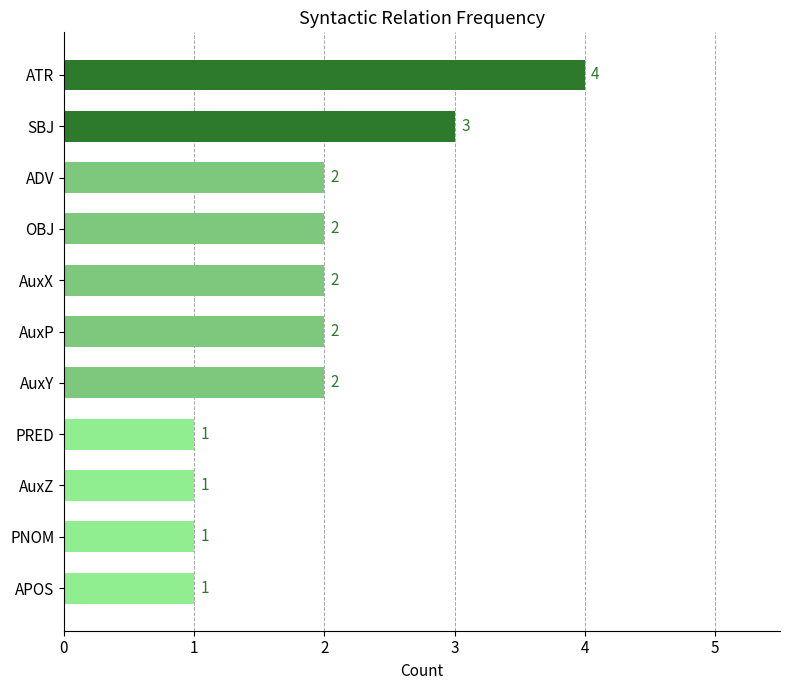

What is the difference between the maximum and second lowest values?

3